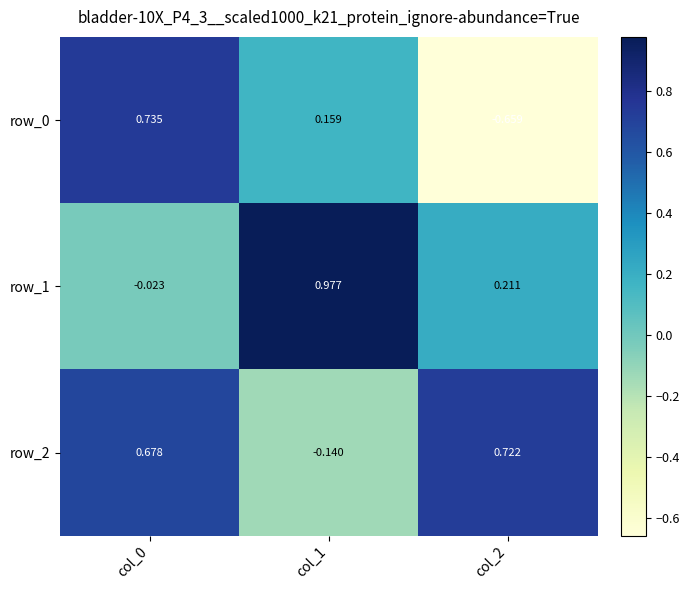

Between col_1 and col_2, which series saw the biggest shift?

row_2